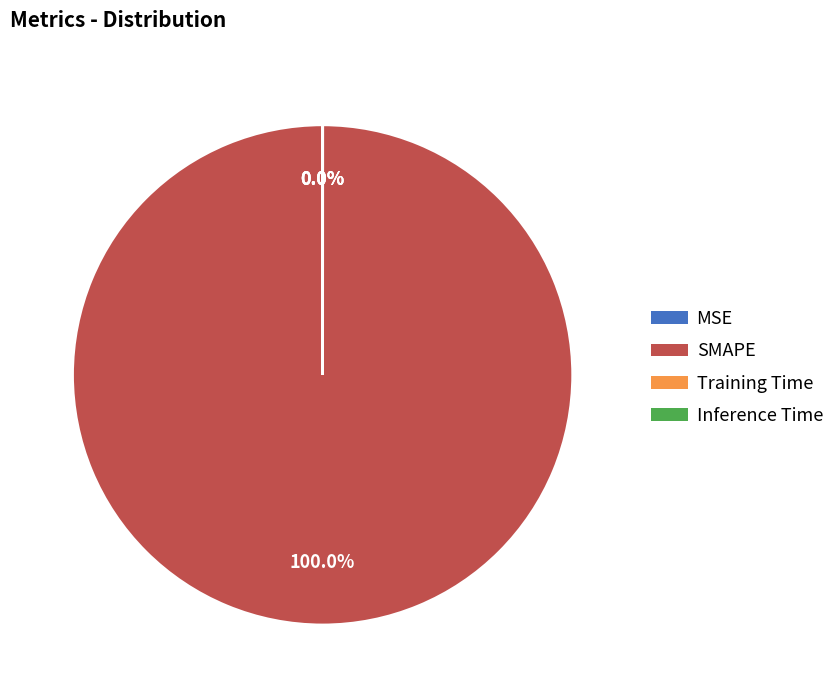

The MSE slice represents 1% of the pie. True or false?

False